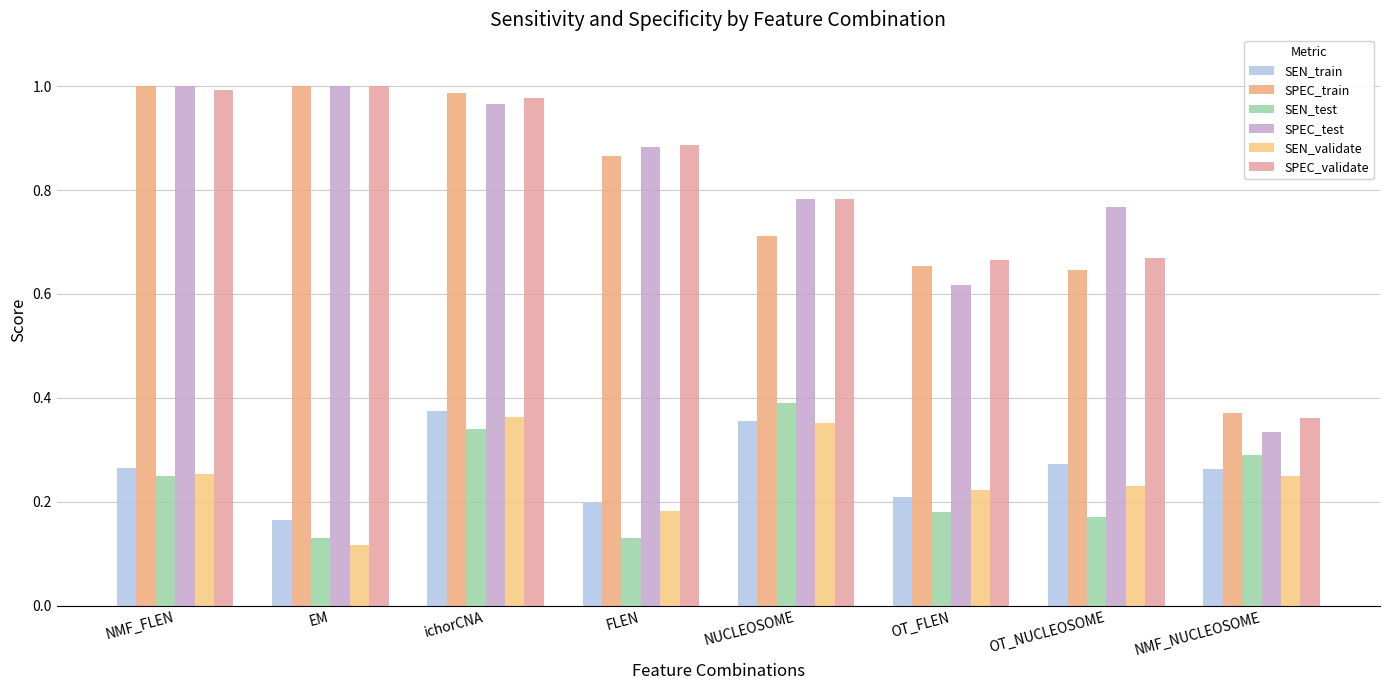

At which category is the sum across all series the highest?

ichorCNA